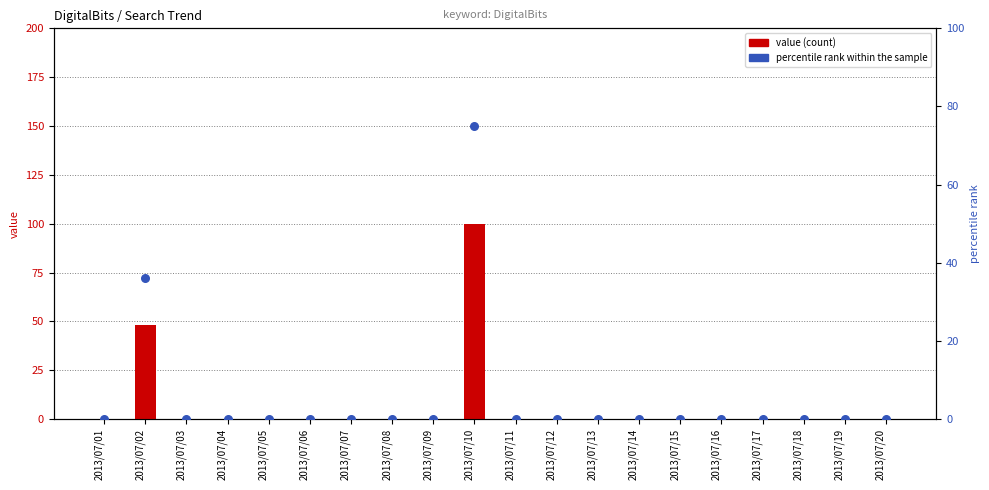

At how many categories does at least one series exceed 90?

1